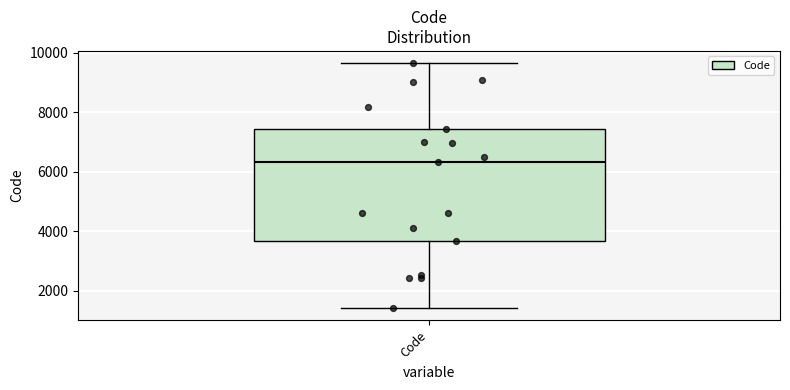

Transcribe this box plot: give where the median line is, the range the box spans, and where the two whiskers end, as read against the y-axis. The values are not printed on the chart, so give them approximately, as read against the axis.

median 6400, box 3600 to 7400, whiskers 1400 to 9600